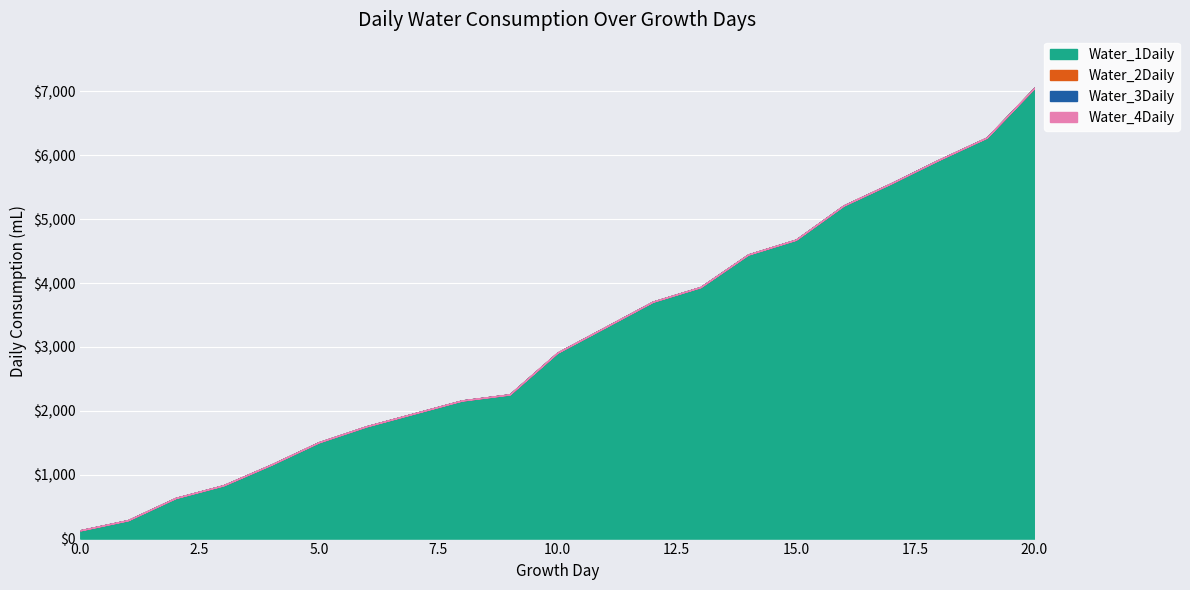

What is the sum of all TotalWater values?

65721